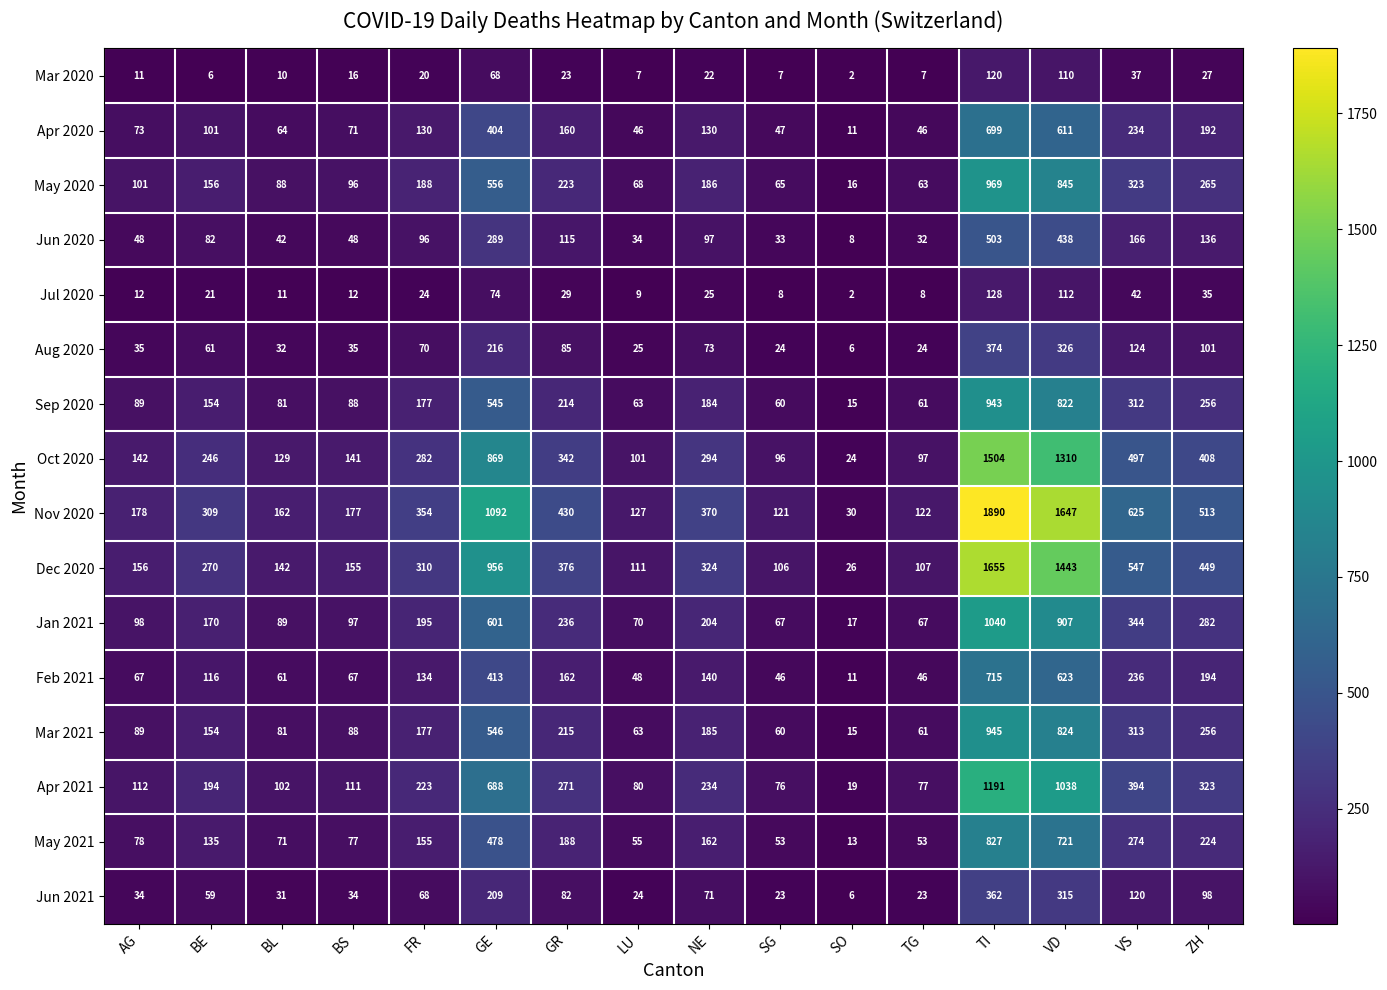

Rank the categories by Dec 2020 value from highest to lowest.

TI, VD, GE, VS, ZH, GR, NE, FR, BE, AG, BS, BL, LU, TG, SG, SO